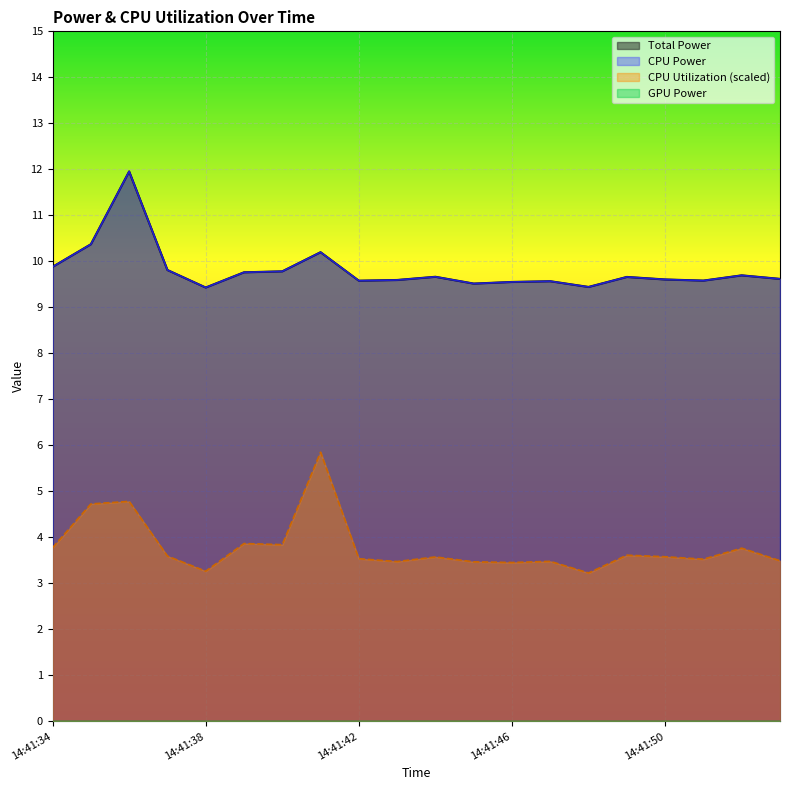

True or false: Total Power and CPU Power intersect in this chart.

False